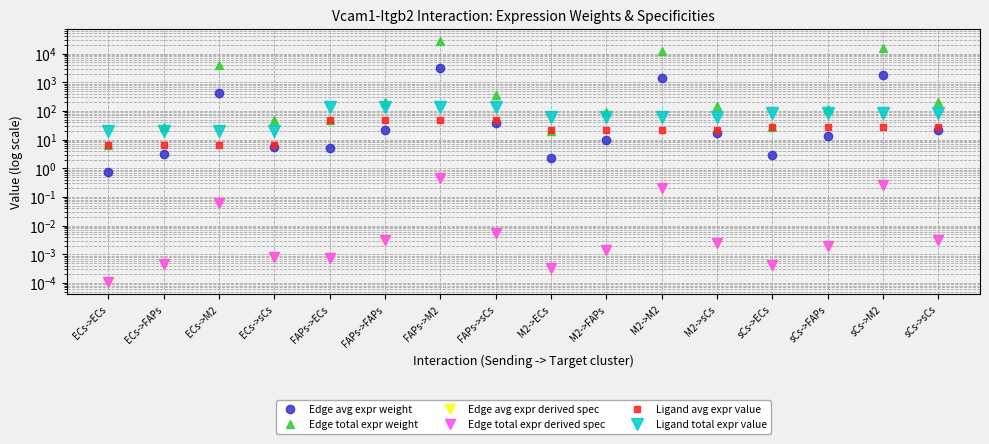

What is the highest value of the Edge avg expr weight series?

3088.0